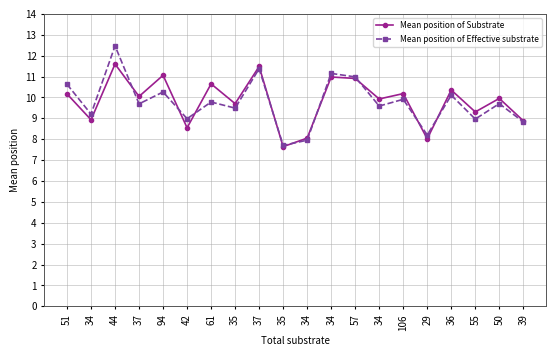

What is the difference between the Mean position of Effective substrate values at 34 and 34?

0.4